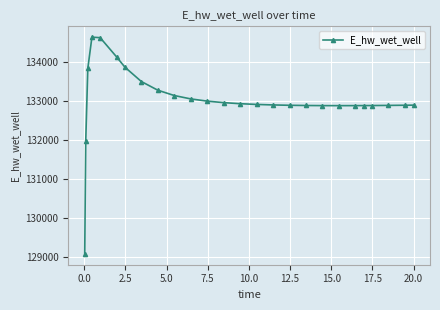

What is the sum of all values?

3458448.2